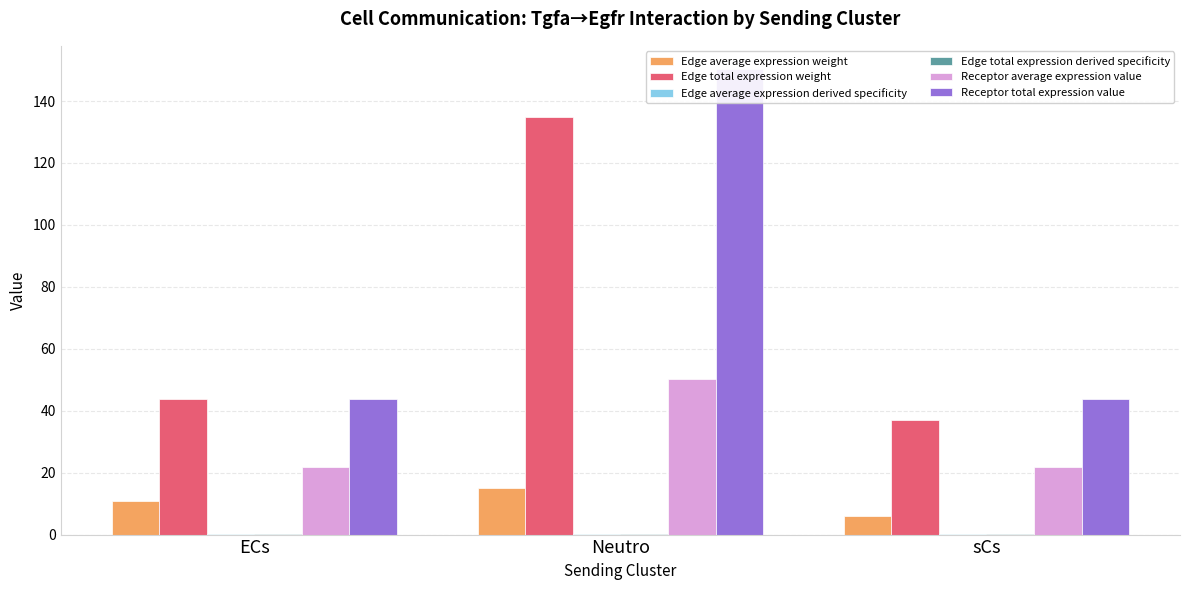

Where is Edge total expression weight nearest to the value 85?

ECs